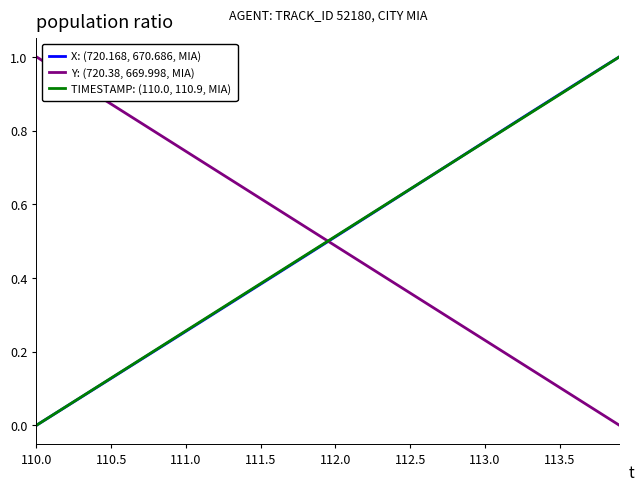

True or false: X: (720.168, 670.686, MIA) and Y: (720.38, 669.998, MIA) intersect in this chart.

True